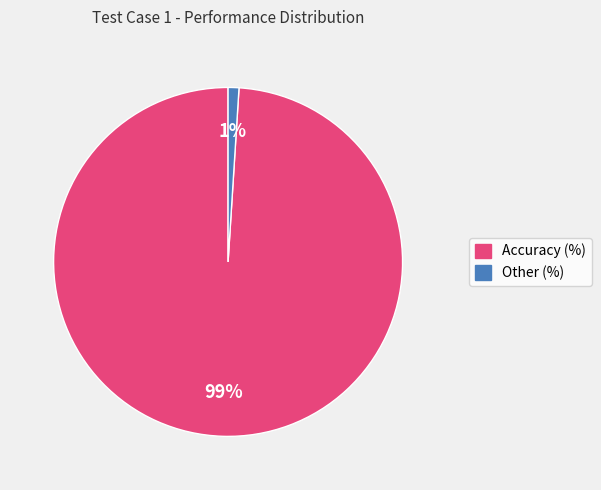

Which has a higher value, Accuracy (%) or Other (%)?

Accuracy (%)